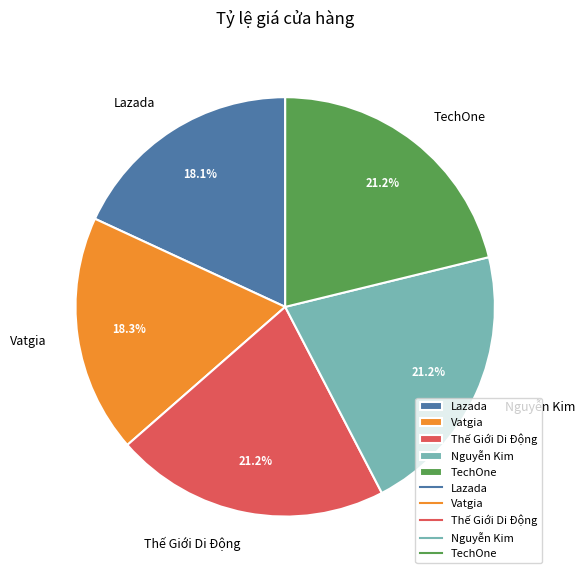

Does any single category account for the majority?

No